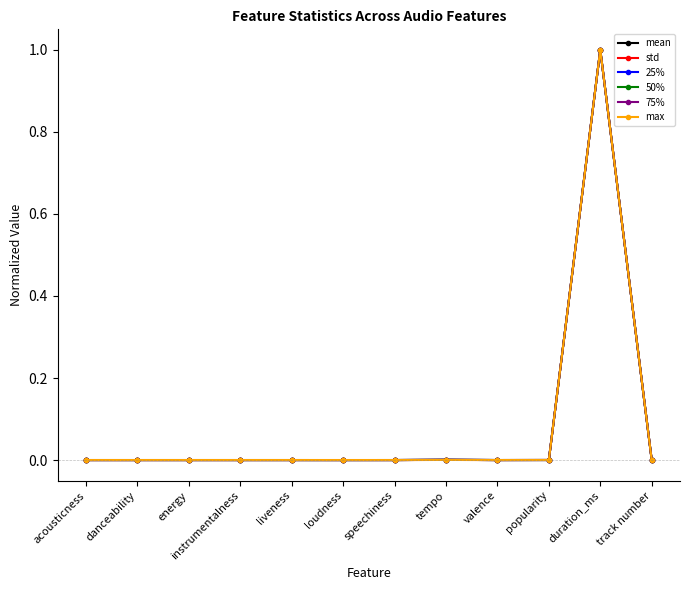

What is the label of the 5th point from the right?

tempo